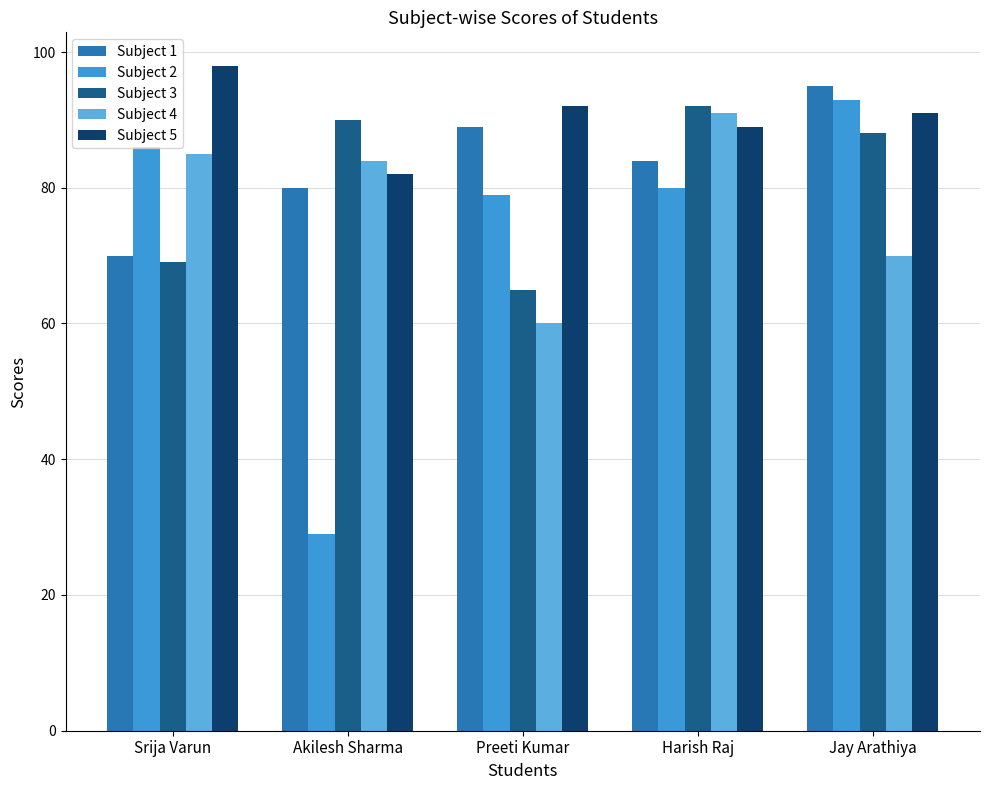

What is the difference between the highest and lowest values at Jay Arathiya?

25